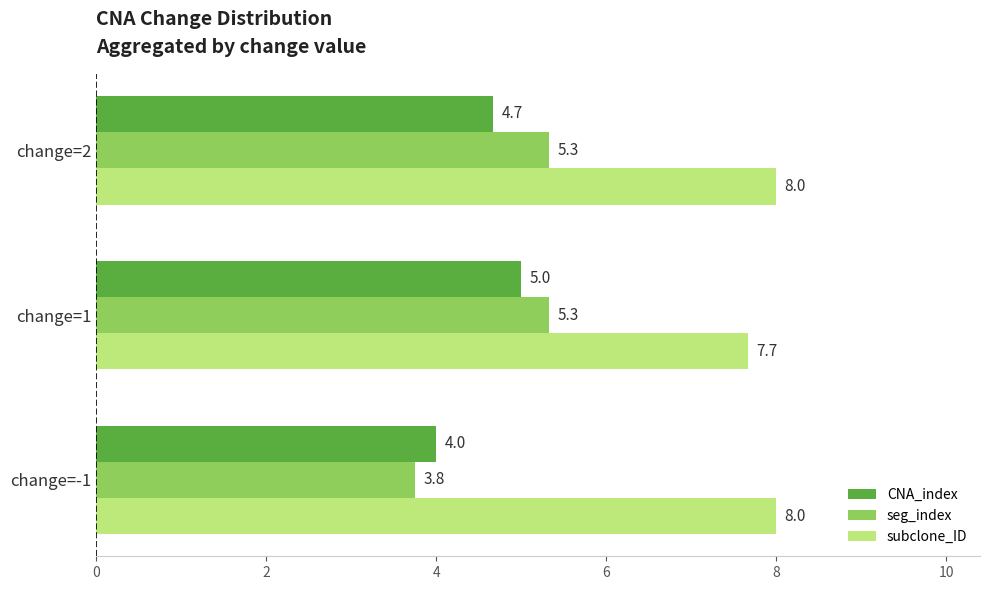

At which label is seg_index closest to 4?

change=-1